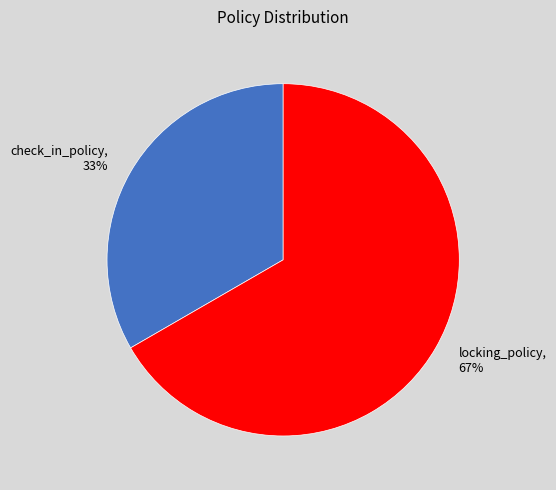

Which slice is the largest?

locking_policy